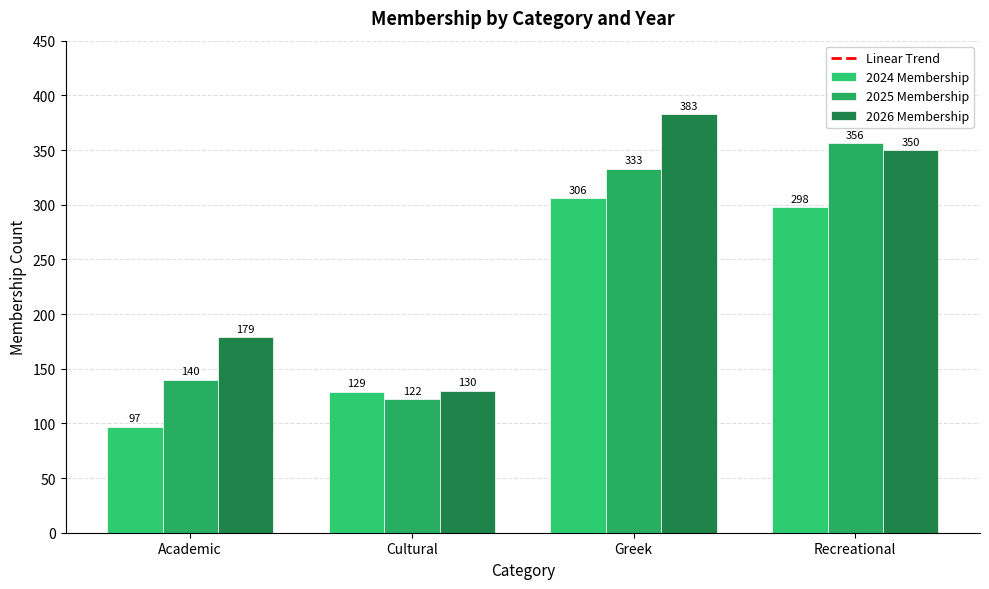

Reading left to right, what are all the values shown in this chart?

2024 Membership: 97	129	306	298
2025 Membership: 140	122	333	356
2026 Membership: 179	130	383	350